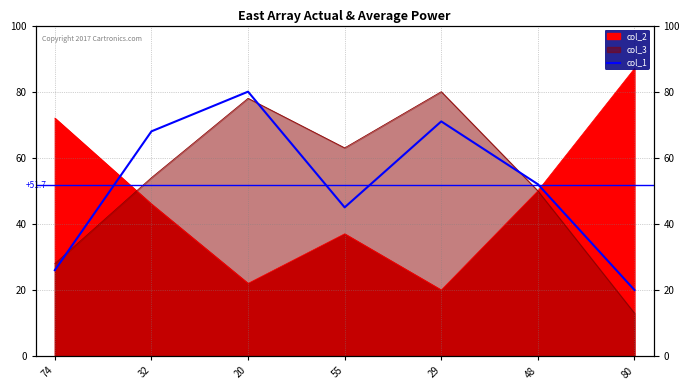

Count the number of values greater than 52.

3